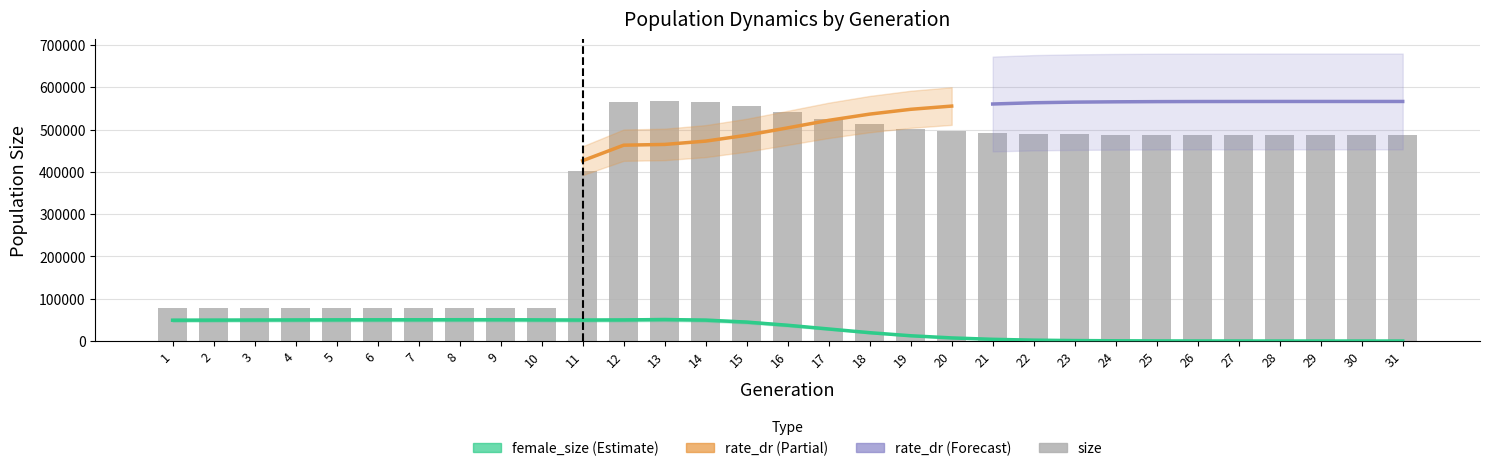

What is the total value across all series at 9?

129238